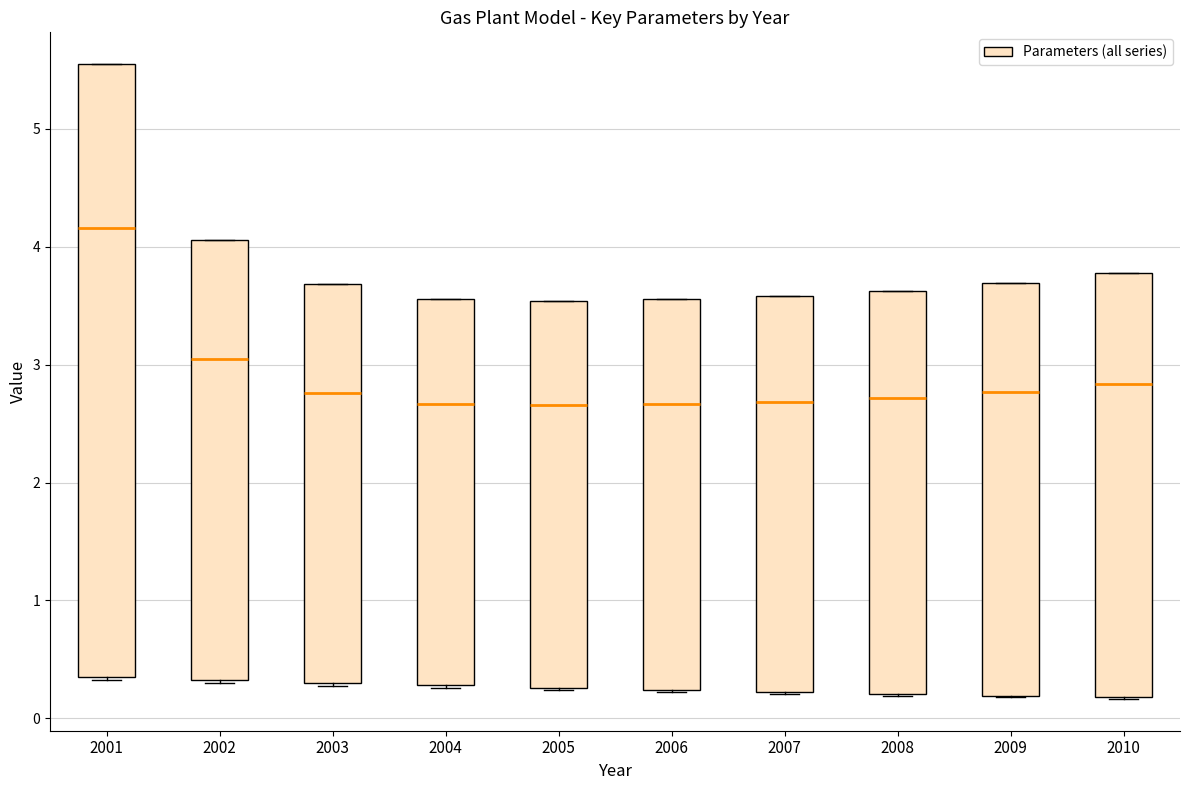

Where is the lower edge of the box at x = 2010 on the y-axis? The values are not printed on the chart, so give them approximately, as read against the axis.

0.2